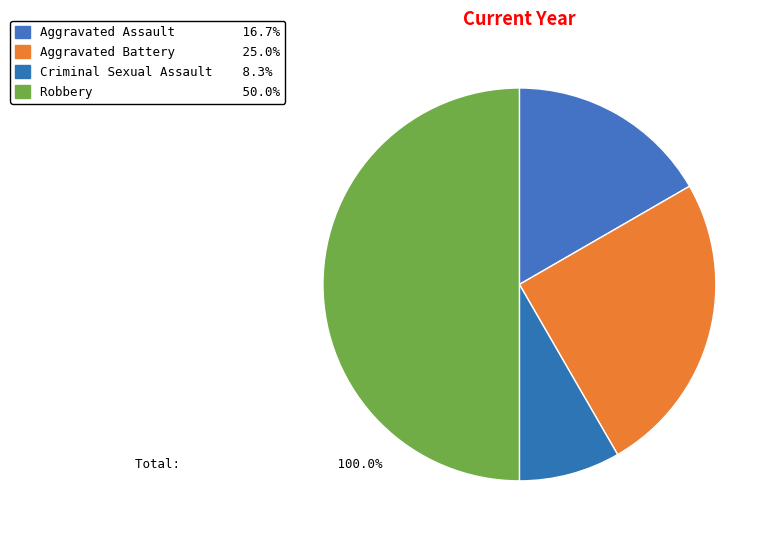

Is there any slice that represents more than half of the pie?

No